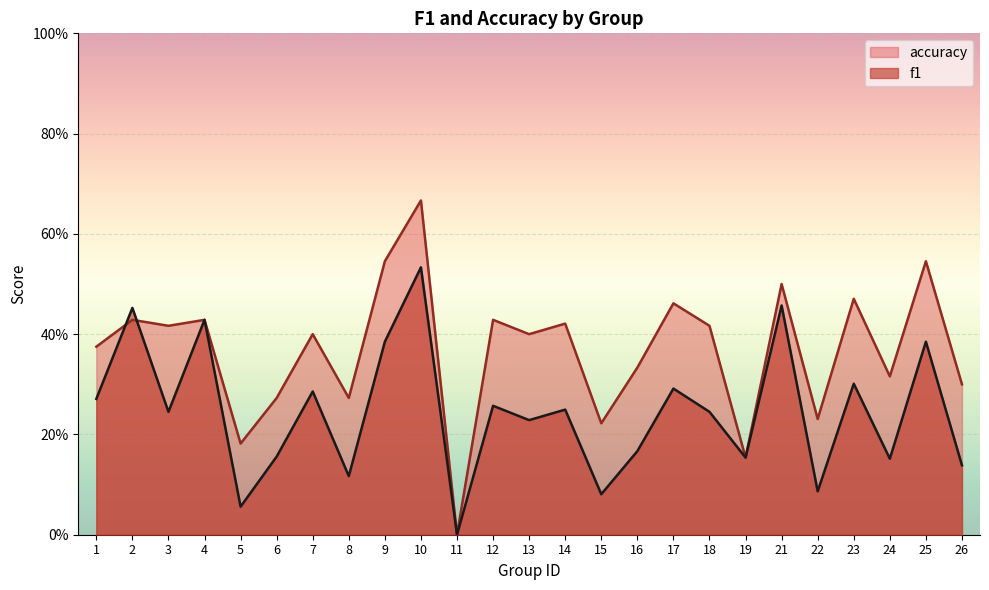

Does the chart display data point markers on the line(s)?

No